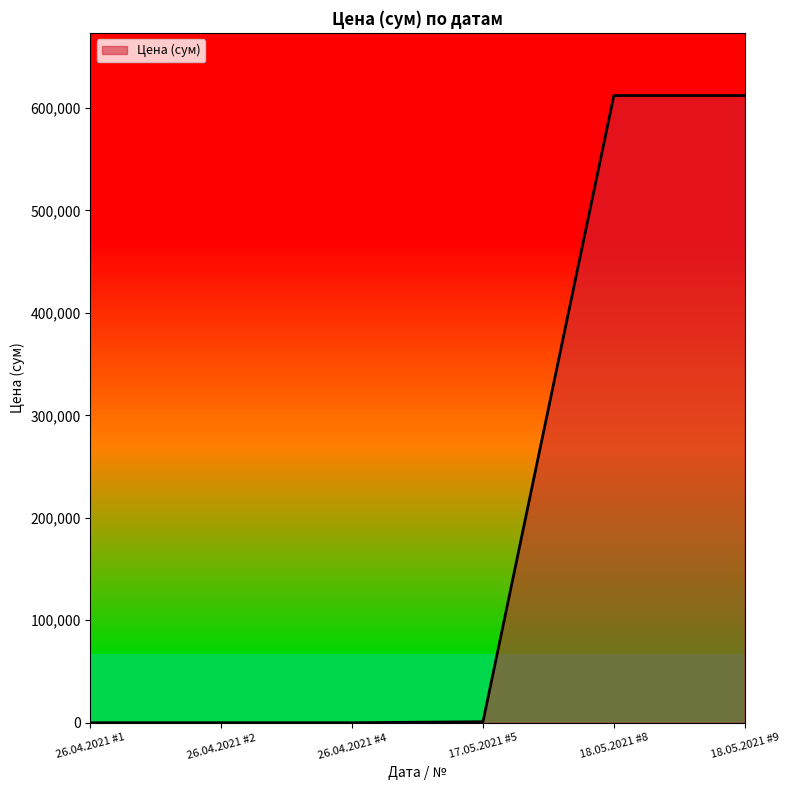

What position from the left is 26.04.2021 #4?

3